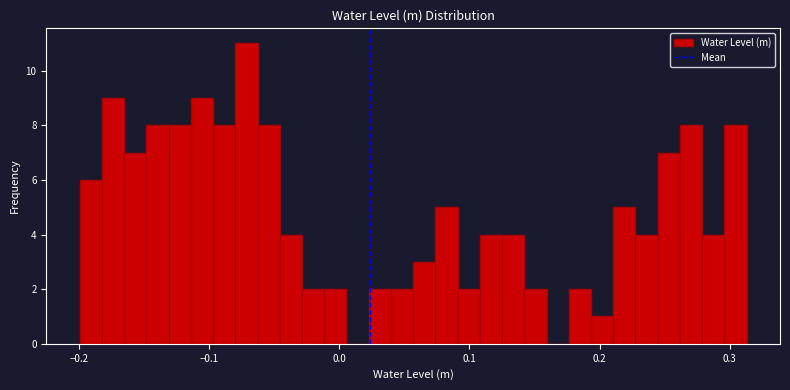

Read against the x-axis, roughly where is the centre of the tallest bar?

-0.07